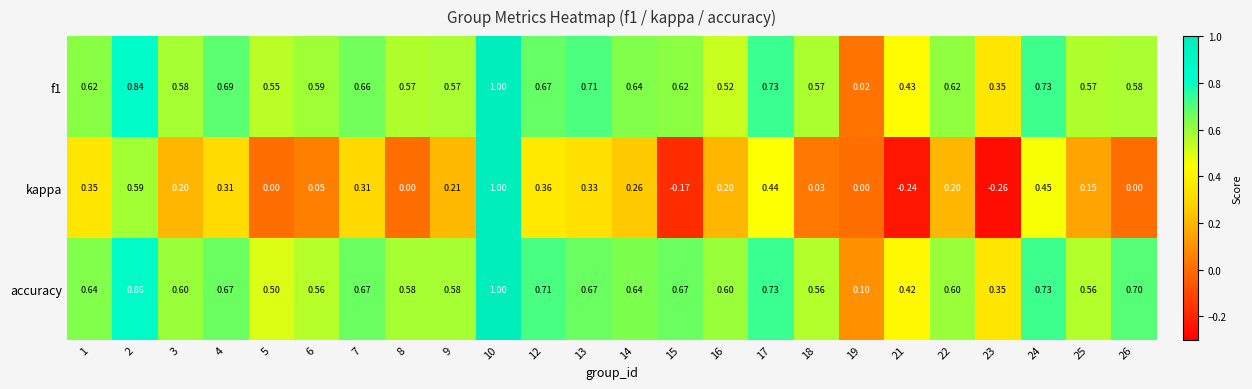

Which label corresponds to the smallest value in the chart?

23